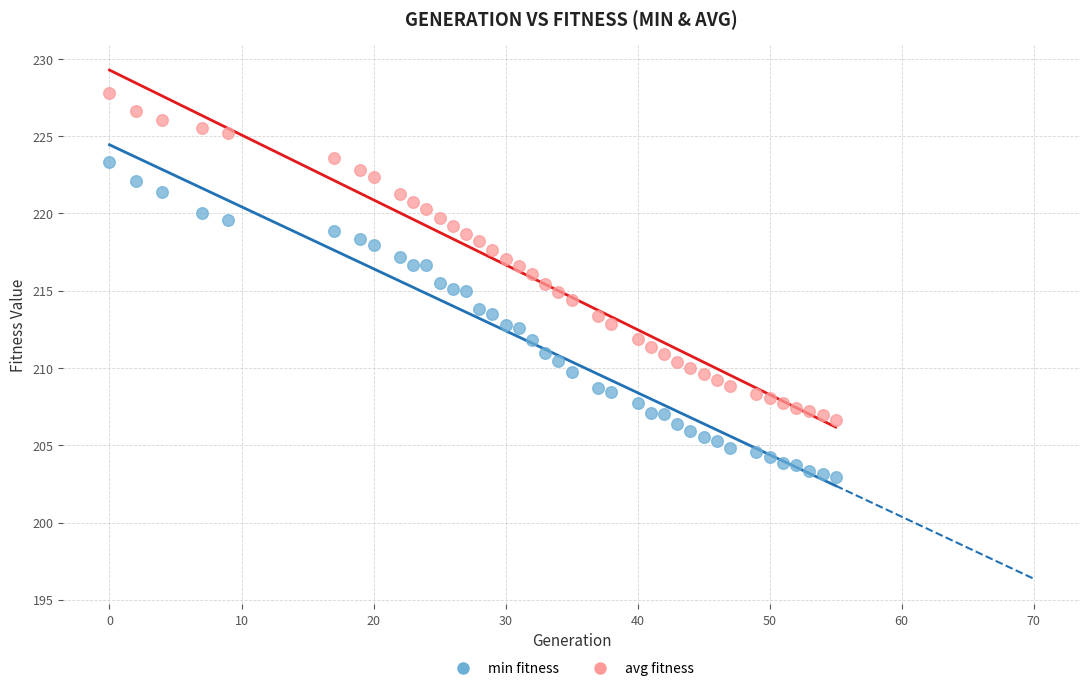

Across all data points, what is the range of Y values (max minus min)?

24.9